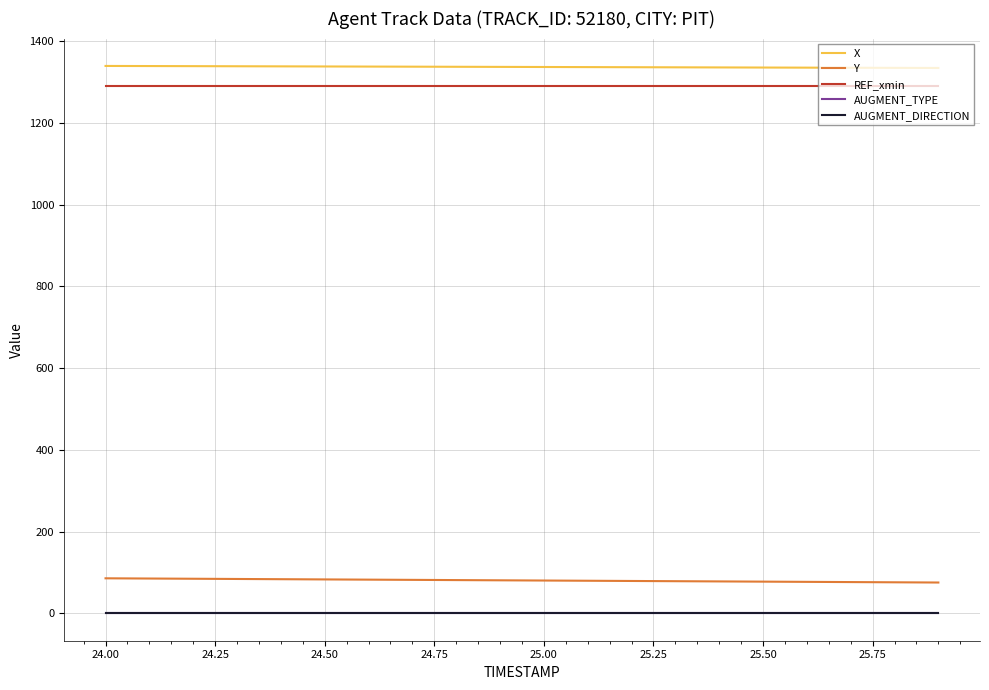

True or false: AUGMENT_TYPE and Y cross at least once.

False